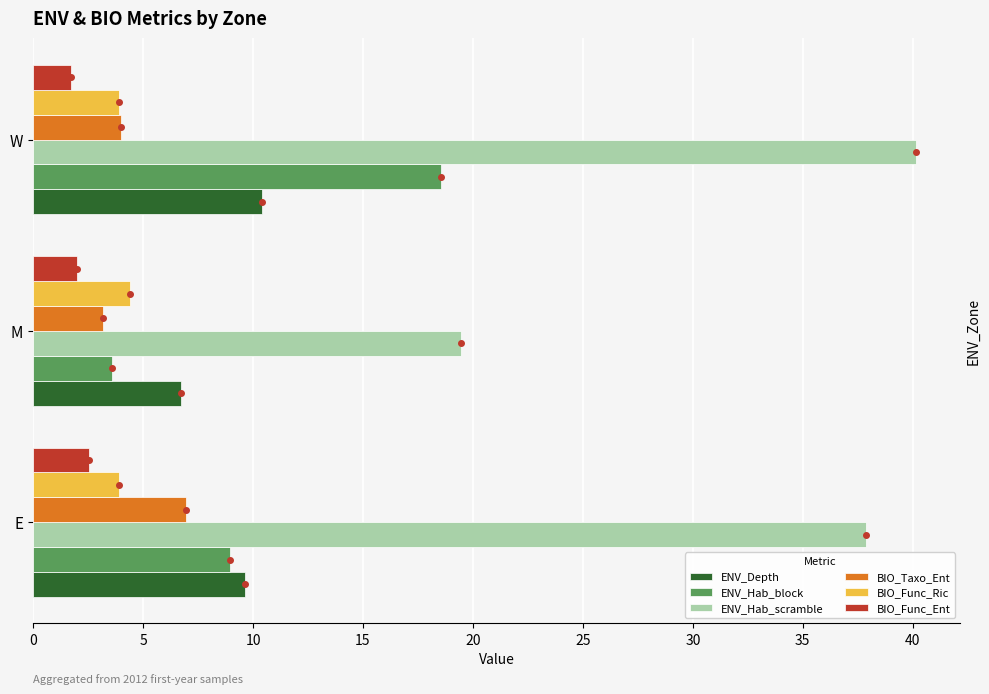

At which category is the sum across all series the highest?

W